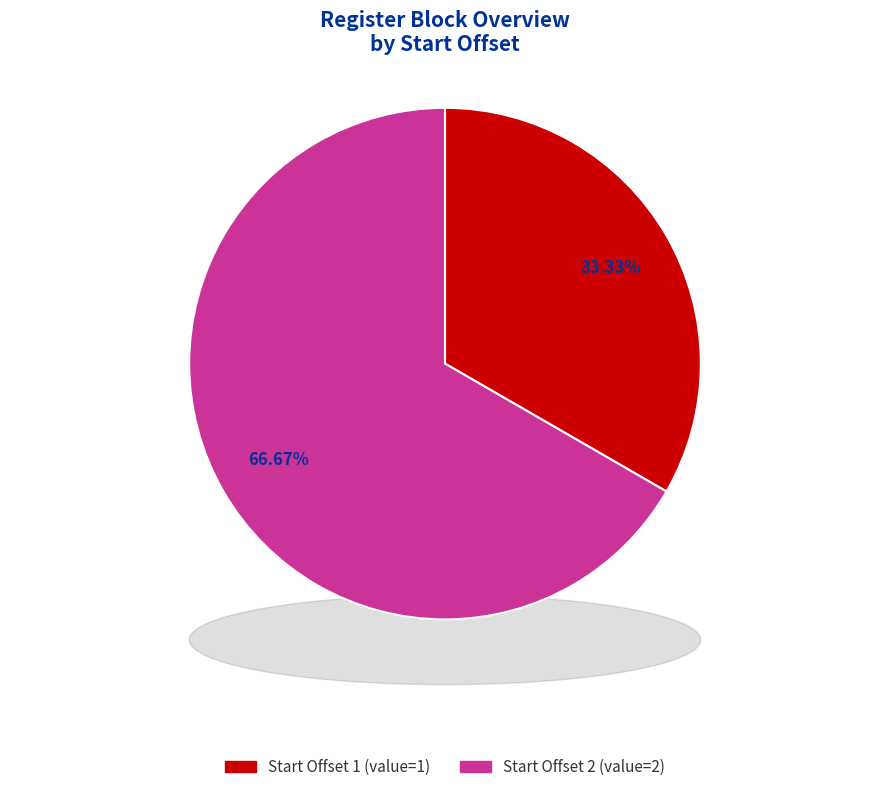

How many slices are in this pie chart?

2